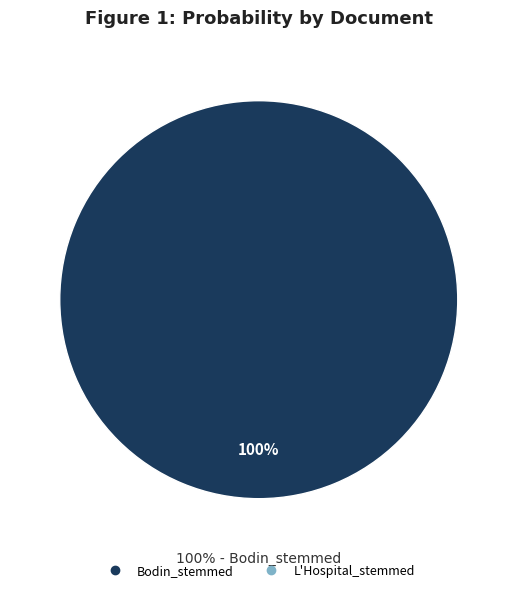

Which slice represents more than half of the pie?

Bodin_stemmed